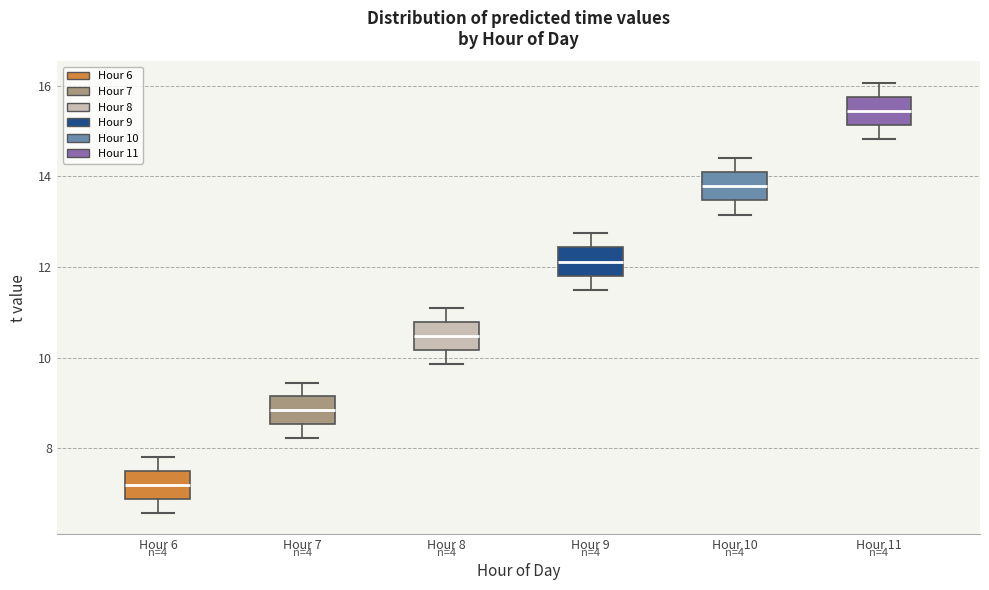

Reading left to right, transcribe this box plot: for each box, give where its median line is, the range the box spans, and where its two whiskers end, as read against the y-axis. The values are not printed on the chart, so give them approximately, as read against the axis.

Hour 6: median 7.2, box 6.8 to 7.6, whiskers 6.6 to 7.8
Hour 7: median 8.8, box 8.6 to 9.2, whiskers 8.2 to 9.4
Hour 8: median 10.4, box 10.2 to 10.8, whiskers 9.8 to 11.0
Hour 9: median 12.2, box 11.8 to 12.4, whiskers 11.6 to 12.8
Hour 10: median 13.8, box 13.4 to 14.0, whiskers 13.2 to 14.4
Hour 11: median 15.4, box 15.2 to 15.8, whiskers 14.8 to 16.0